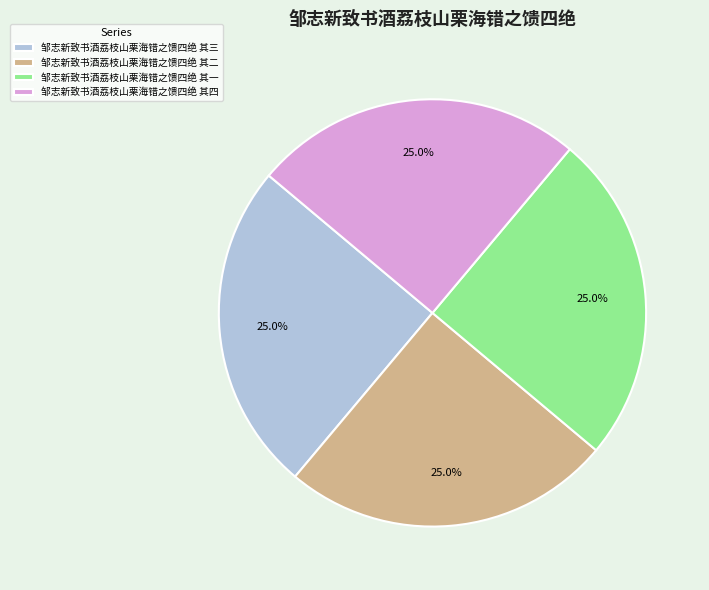

What percentage is the 邹志新致书酒荔枝山栗海错之馈四绝 其四 slice, to the nearest percent?

25%